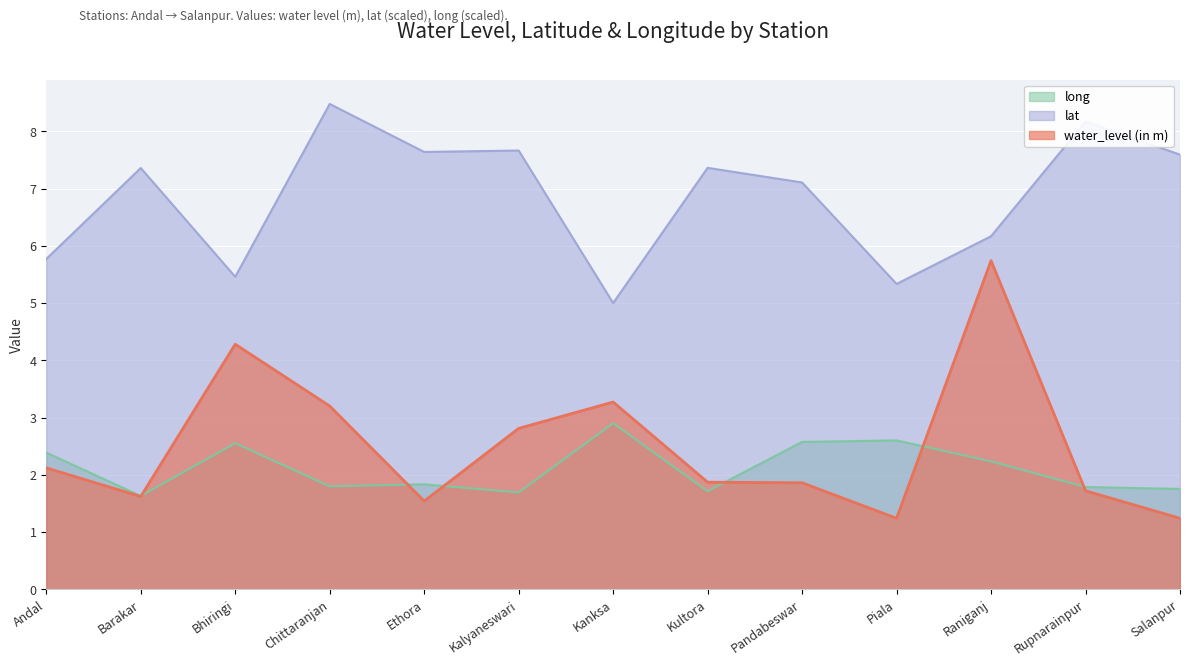

True or false: long and lat cross at least once.

False